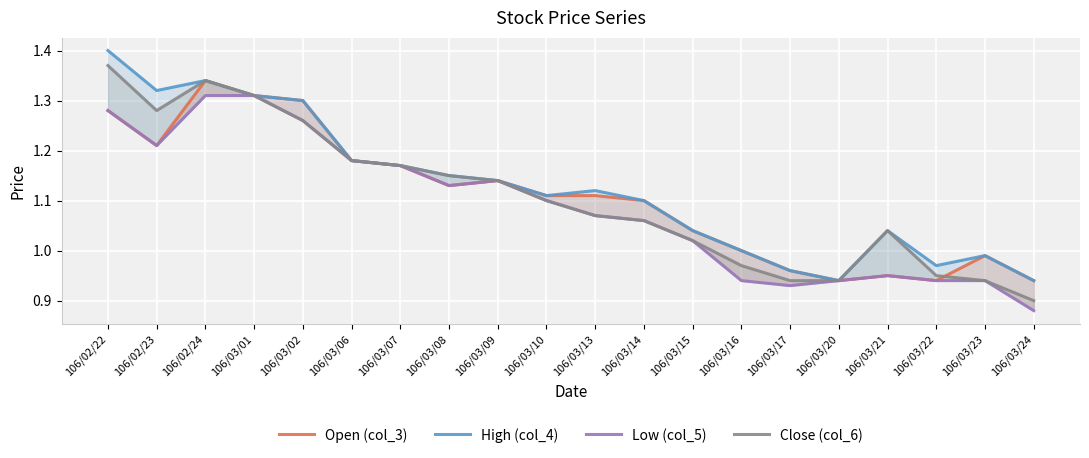

Is the value of Close (col_6) at 106/03/23 greater than the value of Low (col_5) at 106/03/09?

No